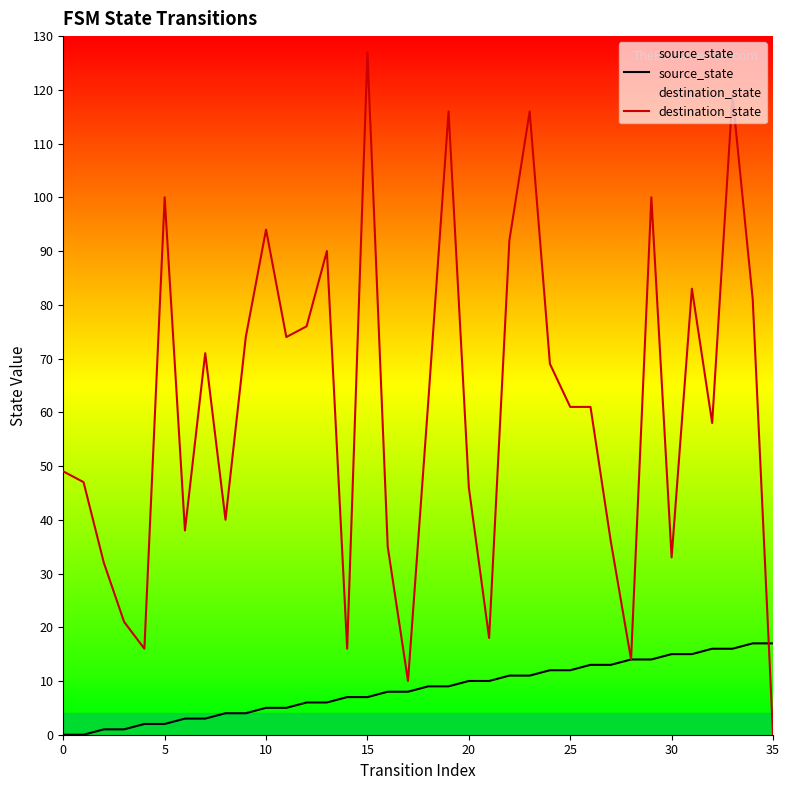

What is the difference between the second highest and minimum values in the destination_state series?

119